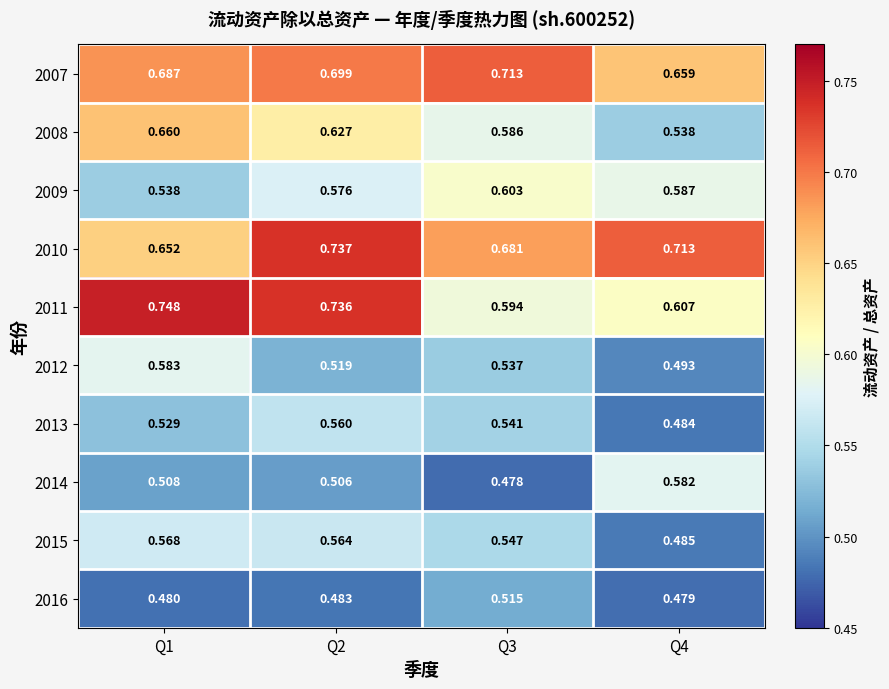

Is the value of 2011 at Q4 greater than the value of 2015 at Q2?

Yes